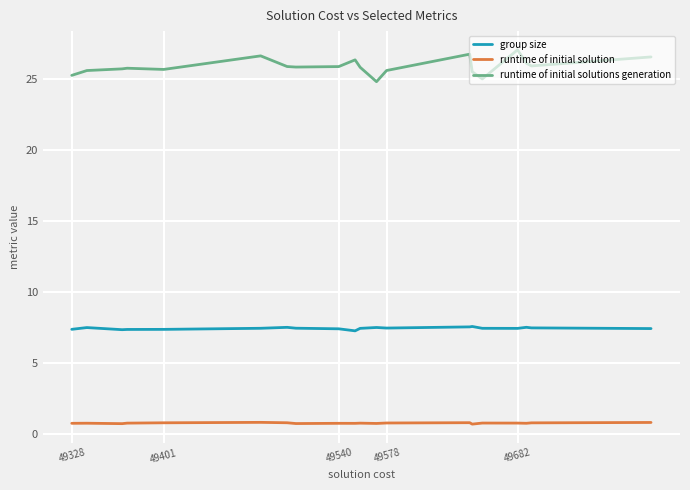

Which series has the largest total across all categories?

runtime of initial solutions generation